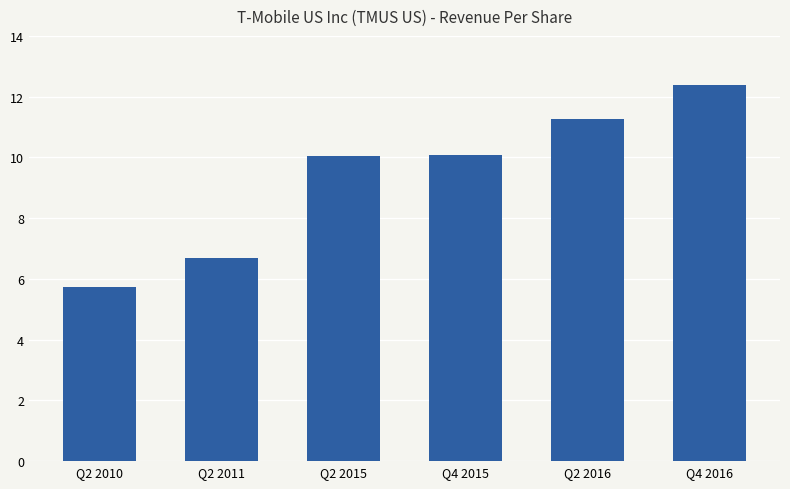

What is the approximate value at Q2 2011?

6.7